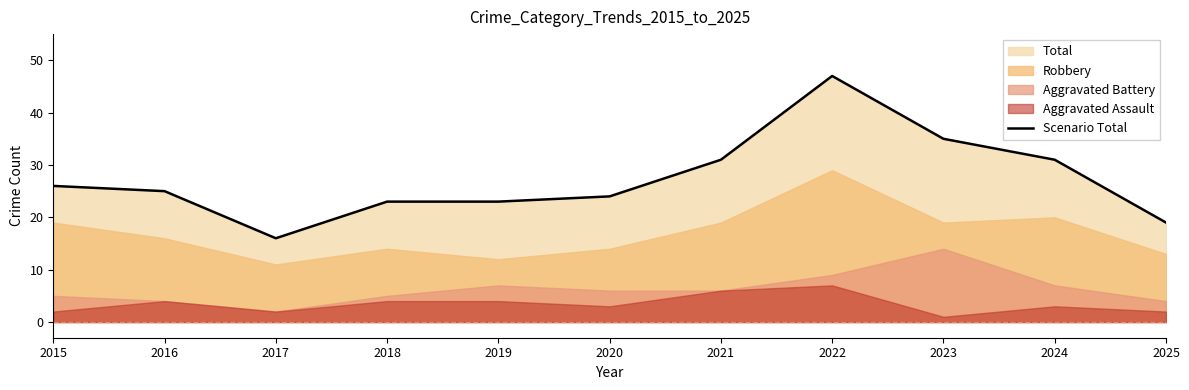

Where is the first local minimum?

2017